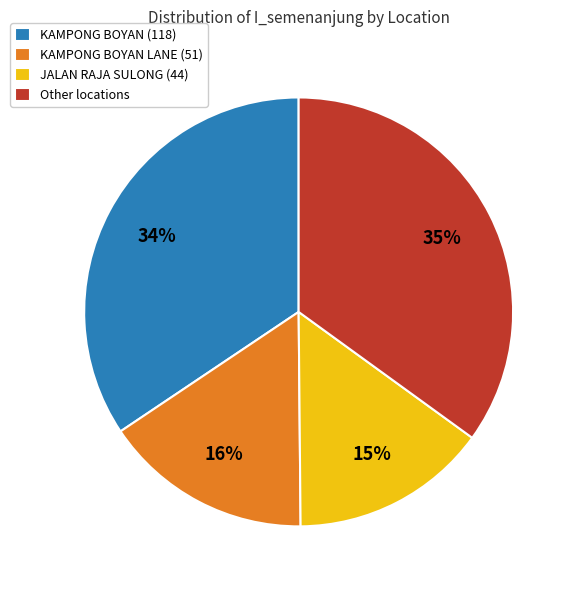

Between KAMPONG BOYAN LANE (51) and Other locations, which is larger?

Other locations